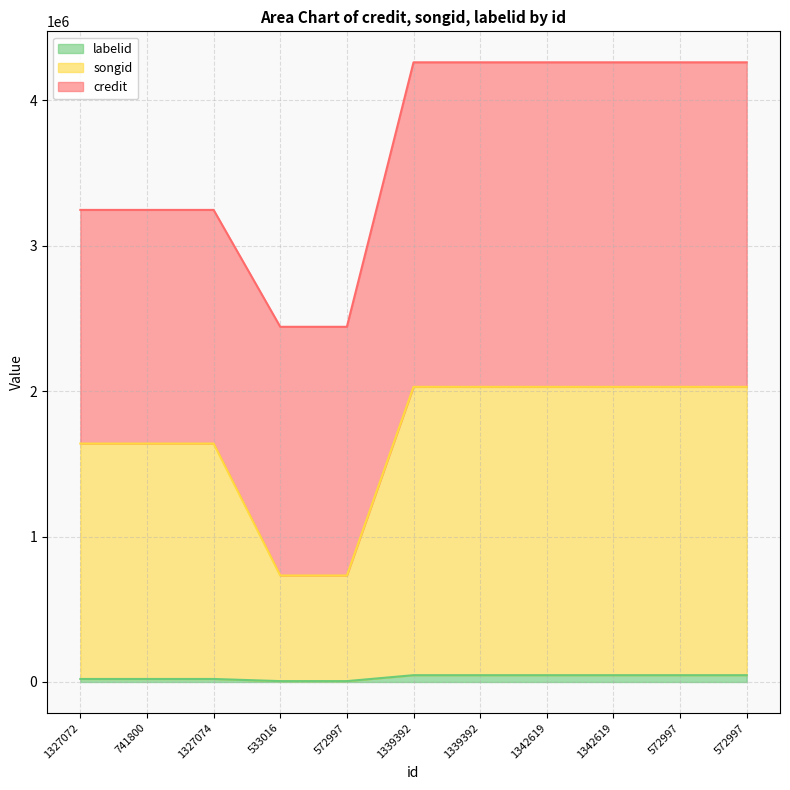

Does the chart display data point markers on the line(s)?

No